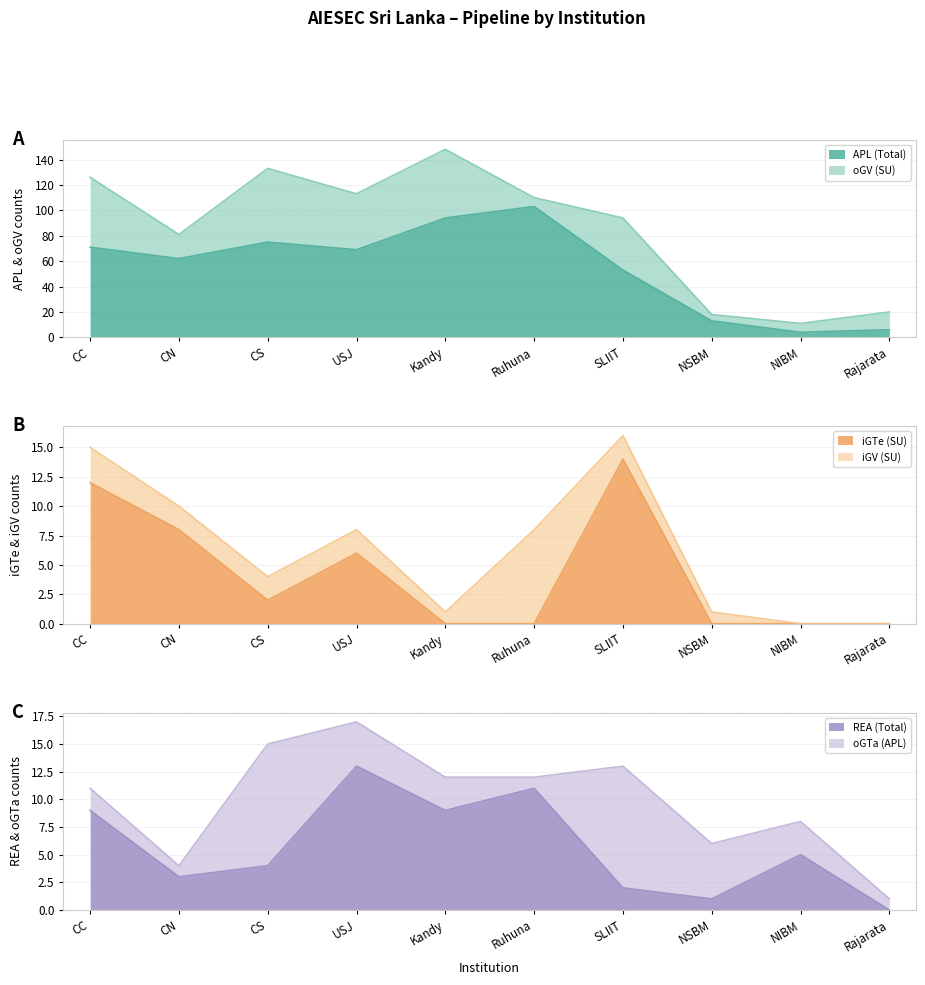

Is the value of REA (Total) at CN greater than the value of APL (Total) at Rajarata?

No